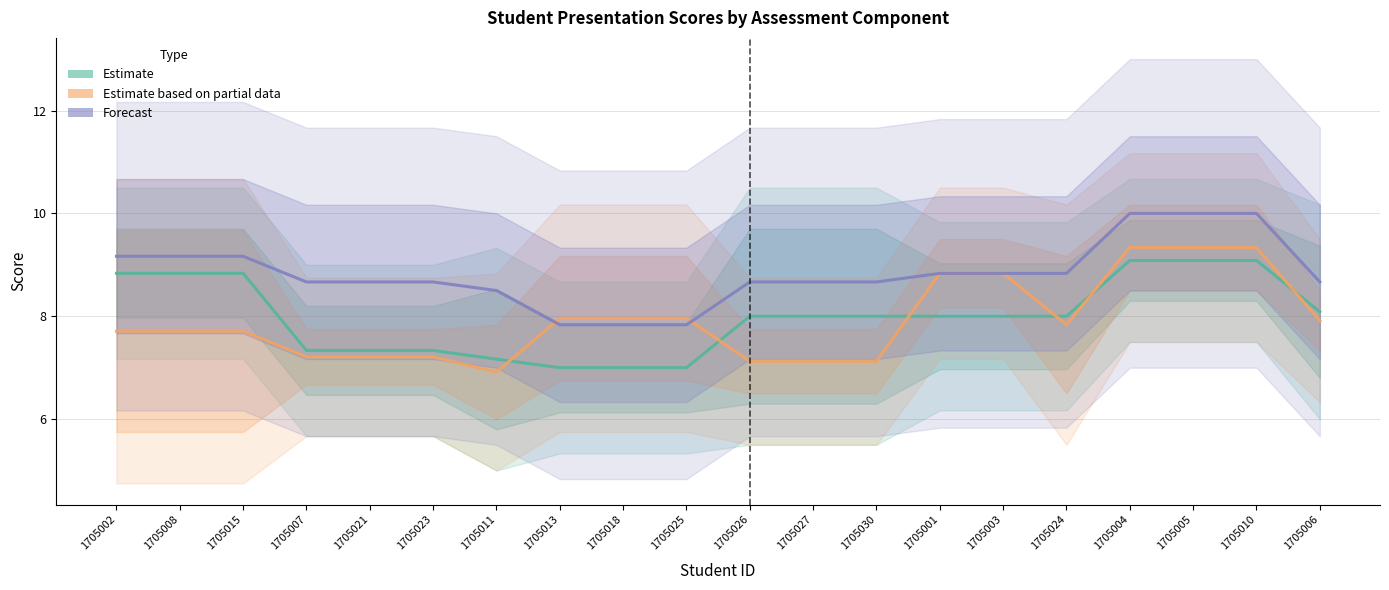

Is this an area chart (filled region under the line)?

No